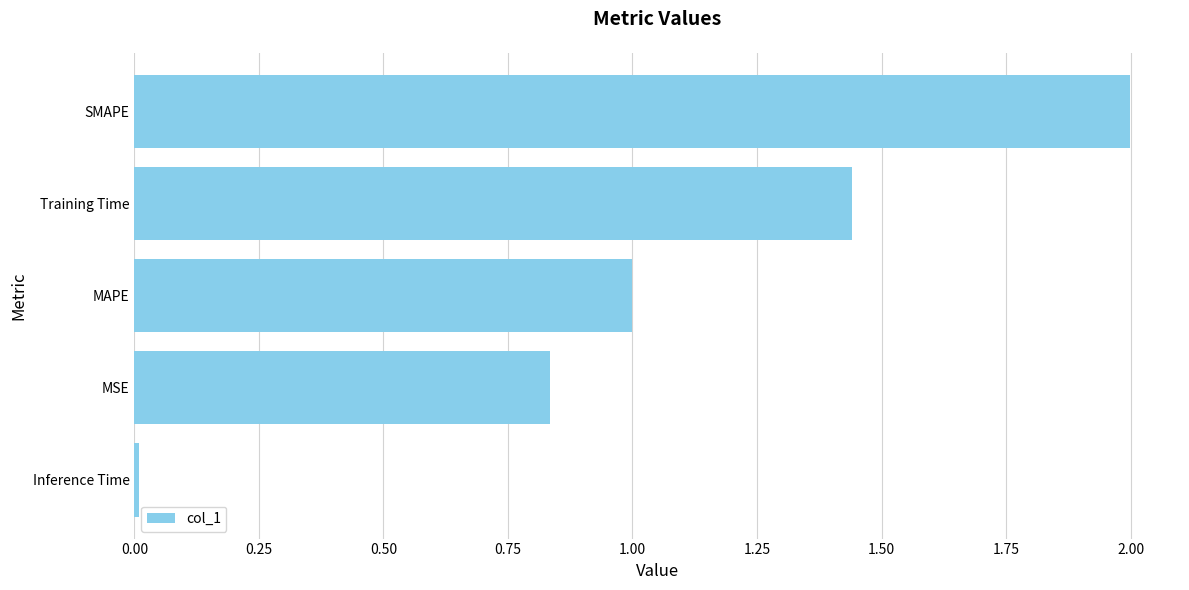

Between Inference Time and Training Time, which is larger?

Training Time